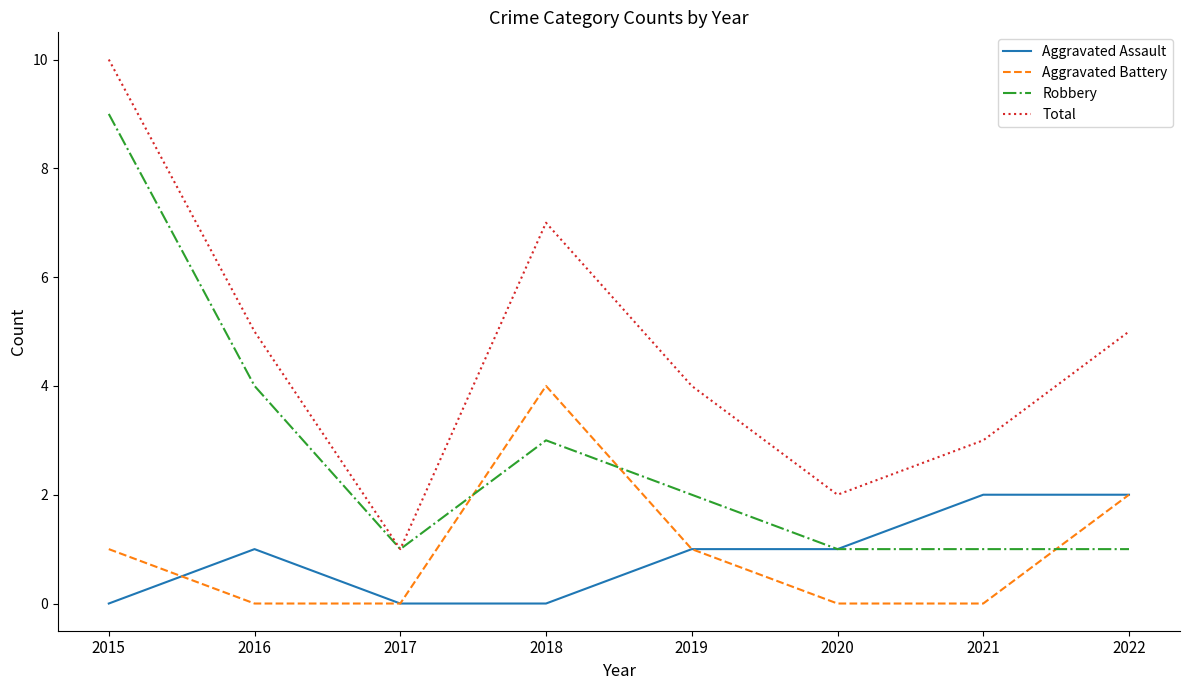

What is the difference between the second highest and minimum values in the Aggravated Assault series?

2